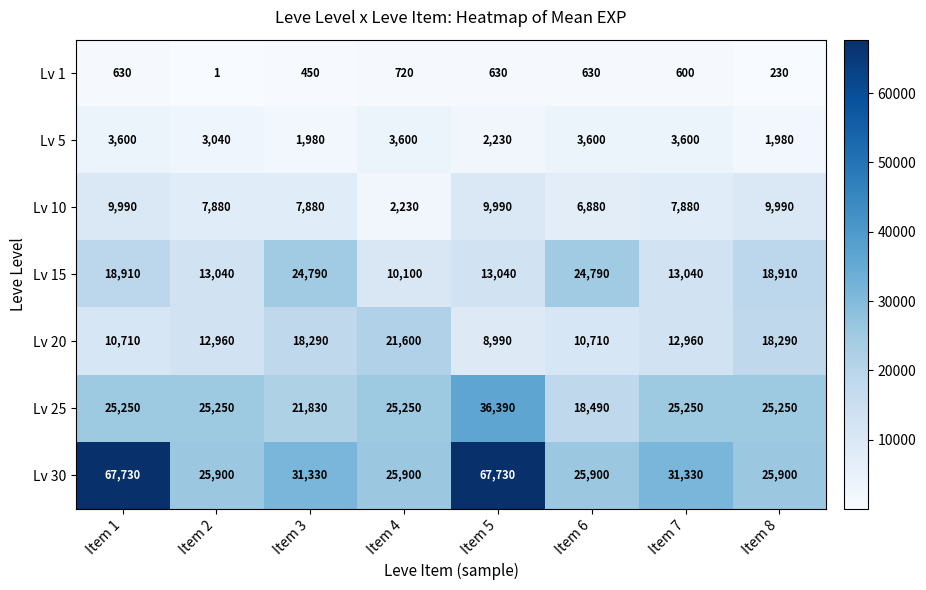

How many values in the Lv 10 series are below 7880?

2